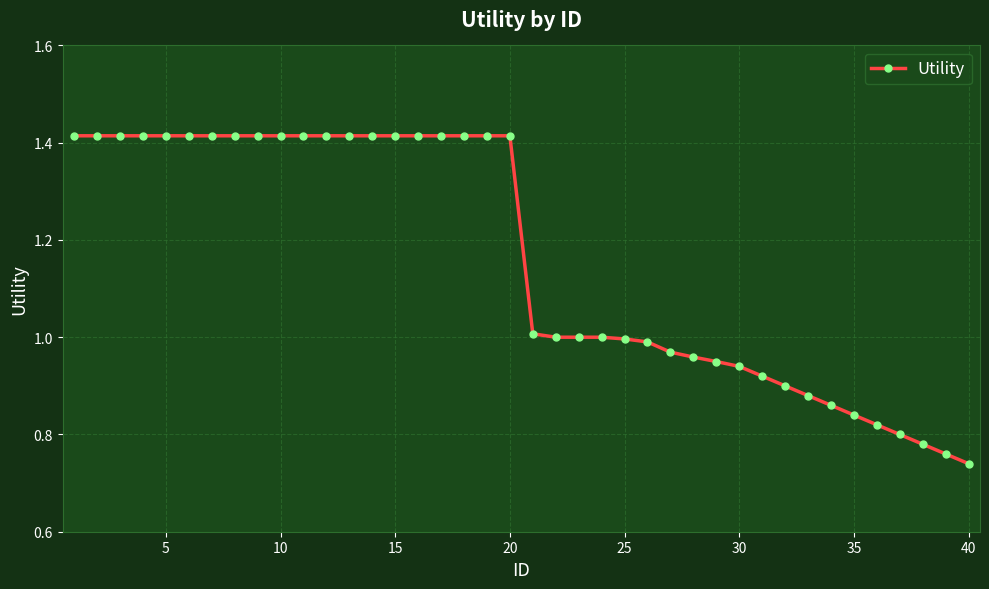

What is the sum of all values?

46.4